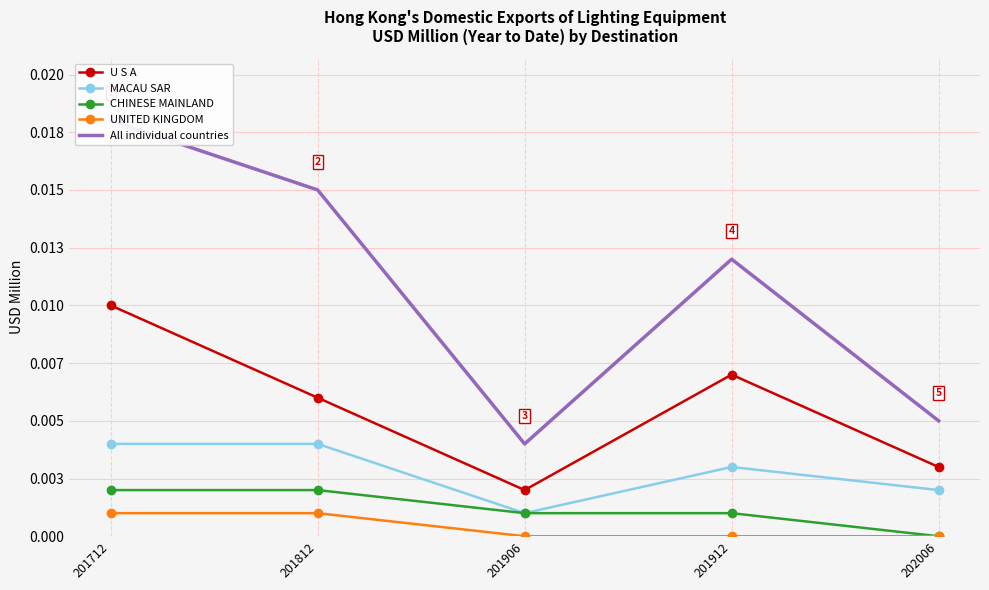

Rank the series at 201712 from highest to lowest value.

All individual countries, U S A, MACAU SAR, CHINESE MAINLAND, UNITED KINGDOM